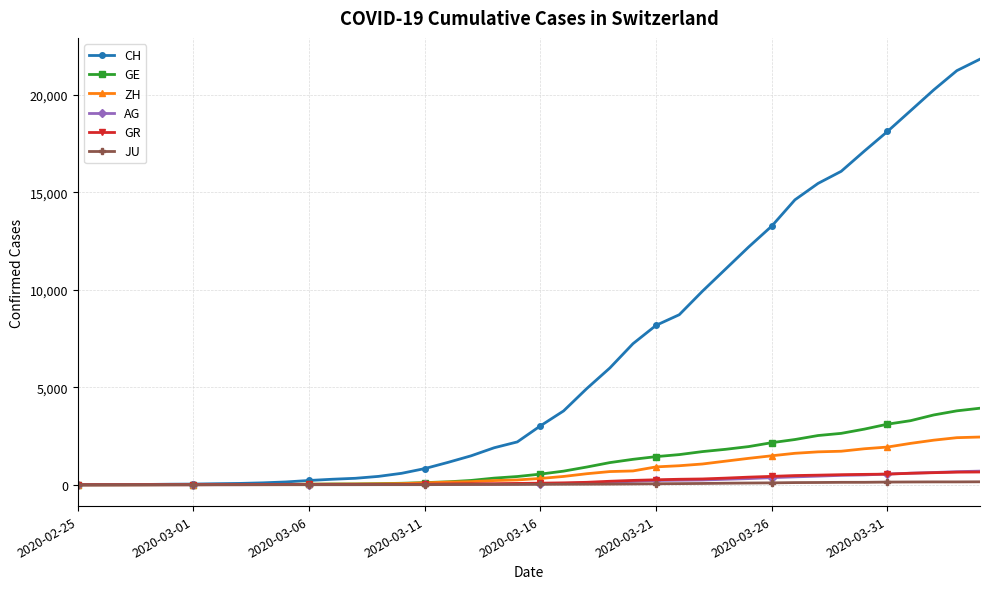

At how many categories does at least one series exceed 4647?

18